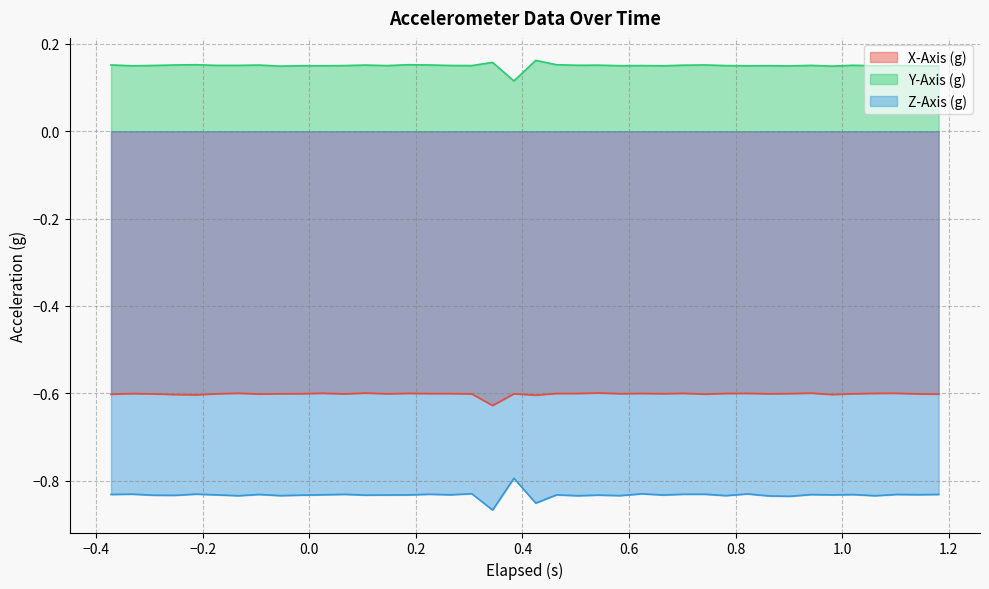

List the series in order of their peak value, lowest first.

Z-Axis (g), X-Axis (g), Y-Axis (g)